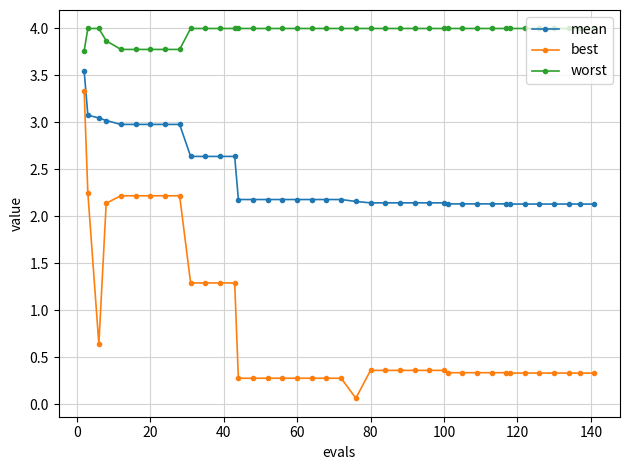

What is the maximum value shown in the chart?

4.0